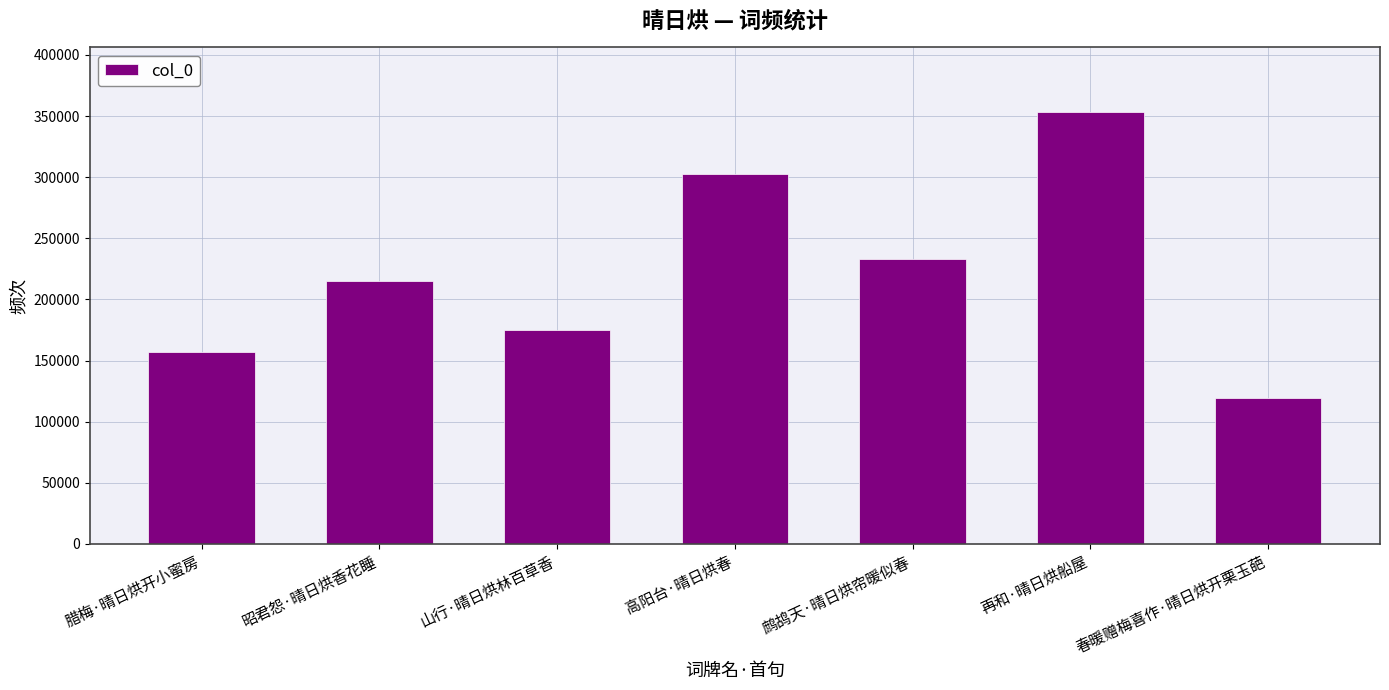

Reading left to right, transcribe all the data shown in this chart.

腊梅·晴日烘开小蜜房=157319	昭君怨·晴日烘香花睡=214738	山行·晴日烘林百草香=174958	高阳台·晴日烘春=302972	鹧鸪天·晴日烘帘暖似春=233382	再和·晴日烘船屋=353153	春暖赠梅喜作·晴日烘开栗玉葩=119580